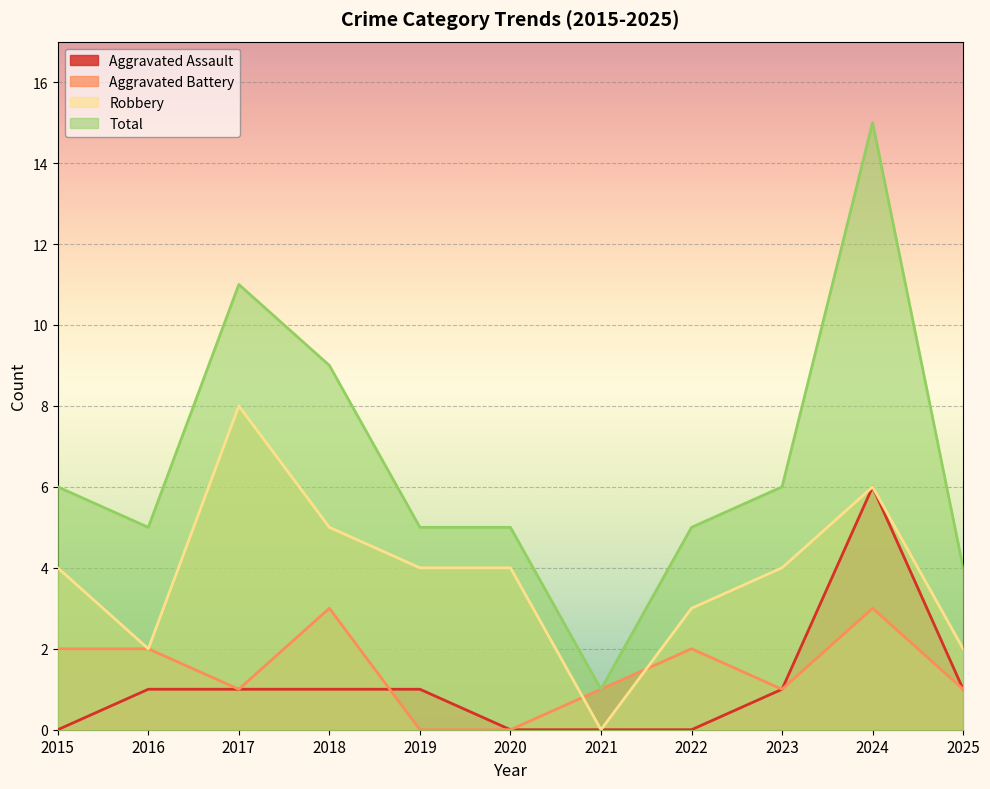

True or false: Robbery and Aggravated Assault cross at least once.

False